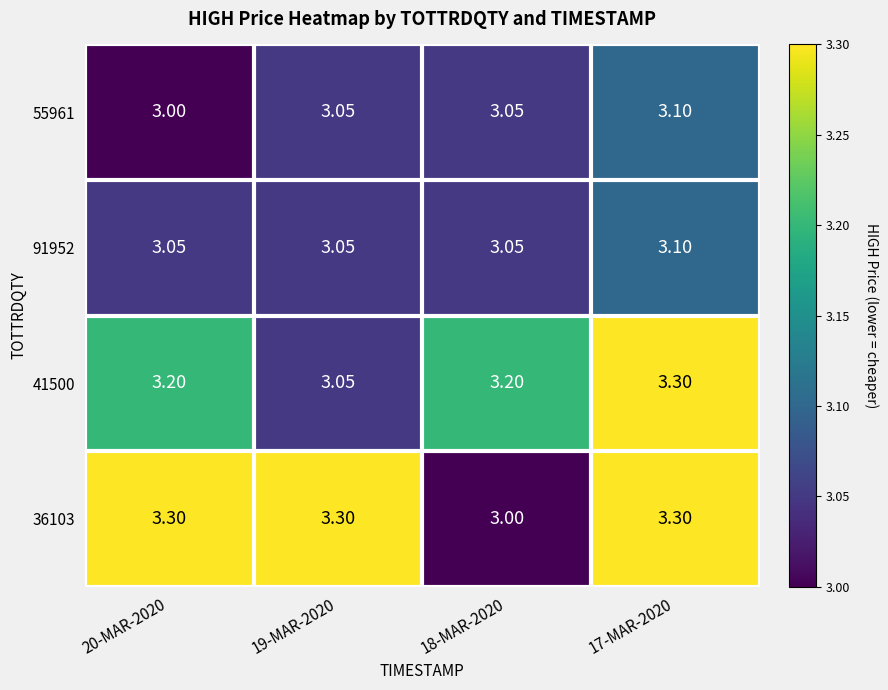

Is the value of 91952 at 17-MAR-2020 greater than the value of 41500 at 19-MAR-2020?

Yes